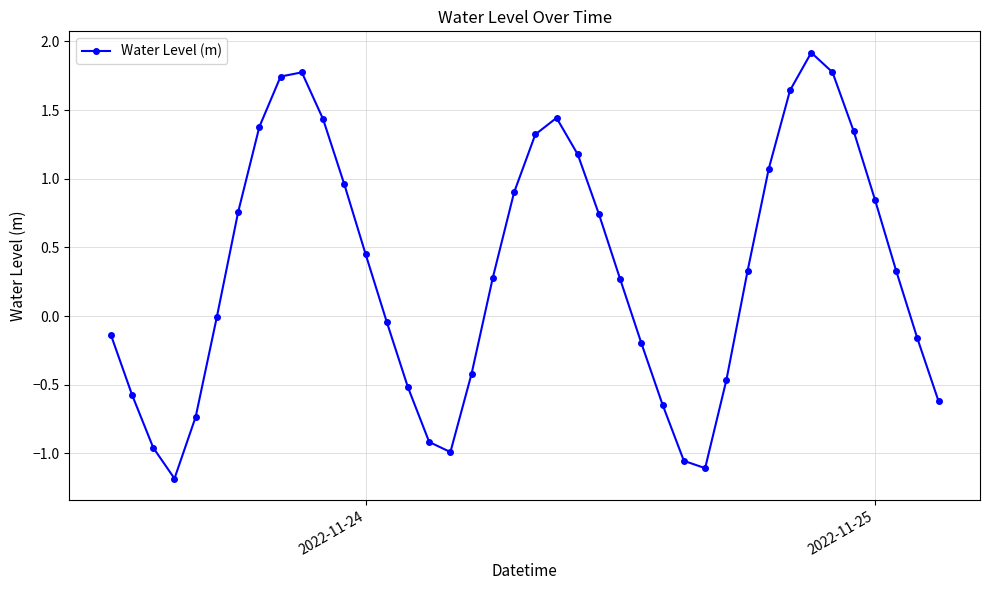

True or false: there are more than 2 points higher than both neighbors.

True